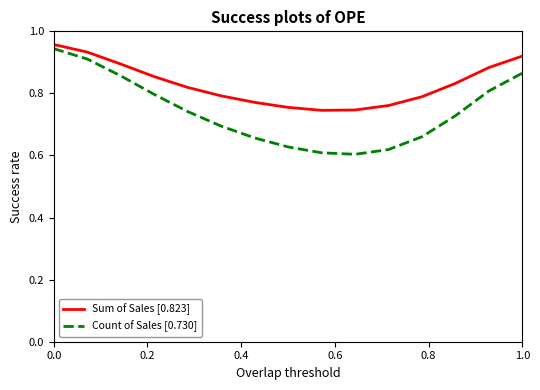

List the series in order of their overall mean, highest first.

Sum of Sales [0.823], Count of Sales [0.730]